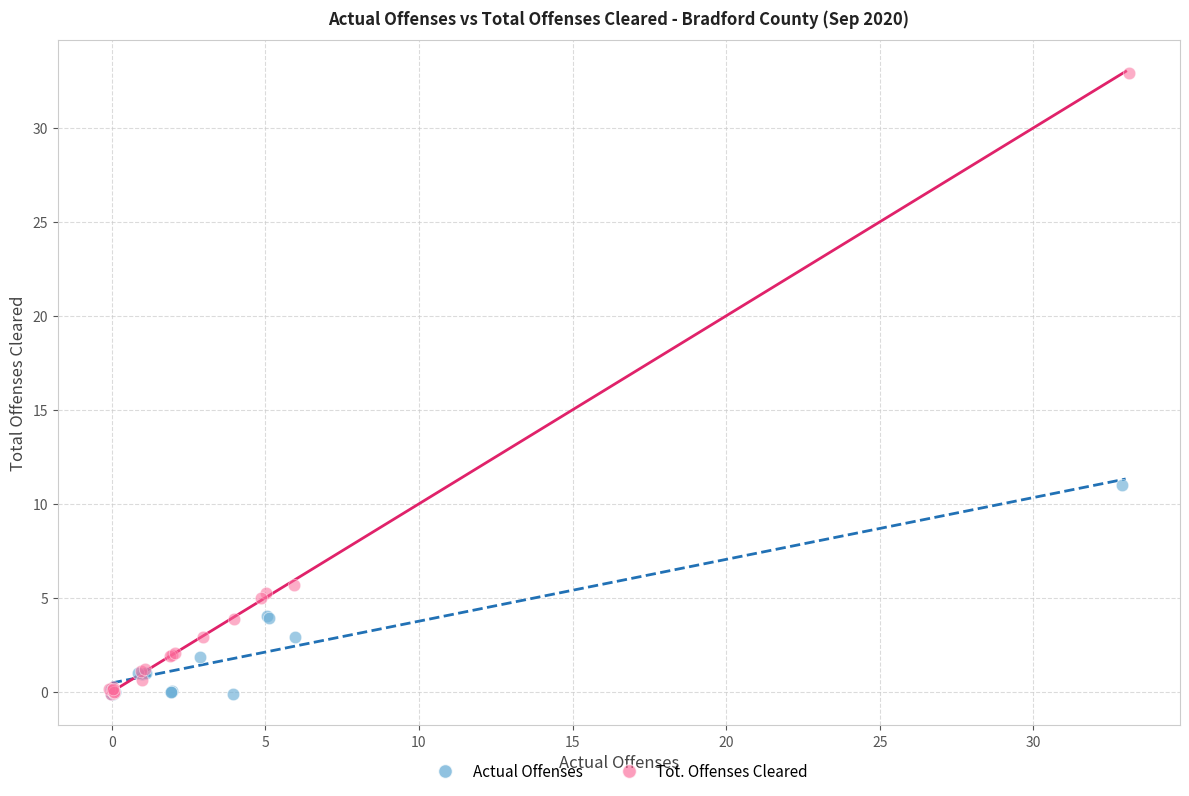

What are all the series names shown in the legend?

Actual Offenses, Tot. Offenses Cleared